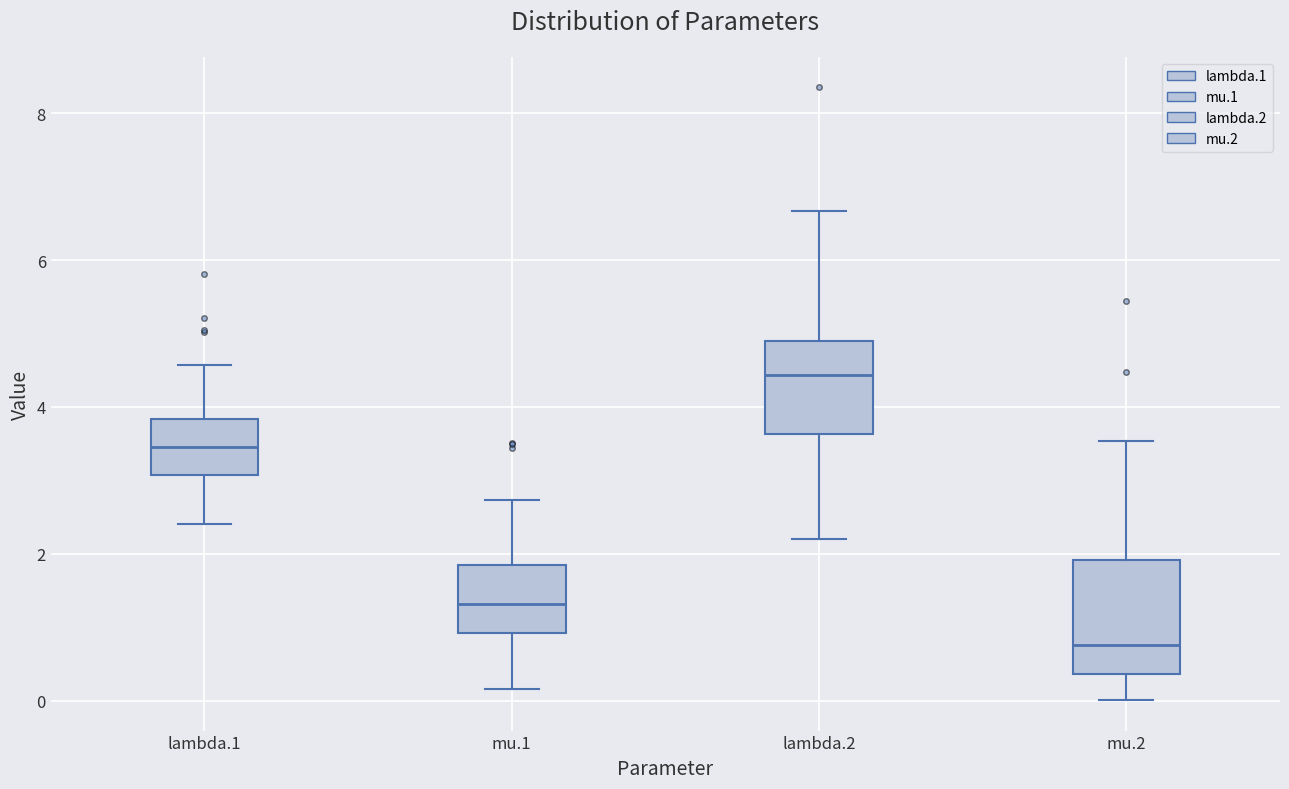

Which box's median line is the highest?

lambda.2